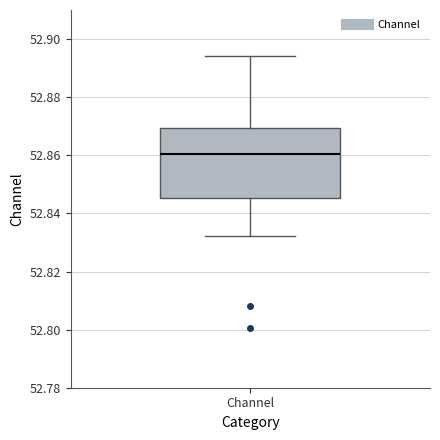

Read this box plot against the y-axis: the position of the median line, the range covered by the box, and the ends of both whiskers. The values are not printed on the chart, so give them approximately, as read against the axis.

median 52.860, box 52.846 to 52.870, whiskers 52.832 to 52.894